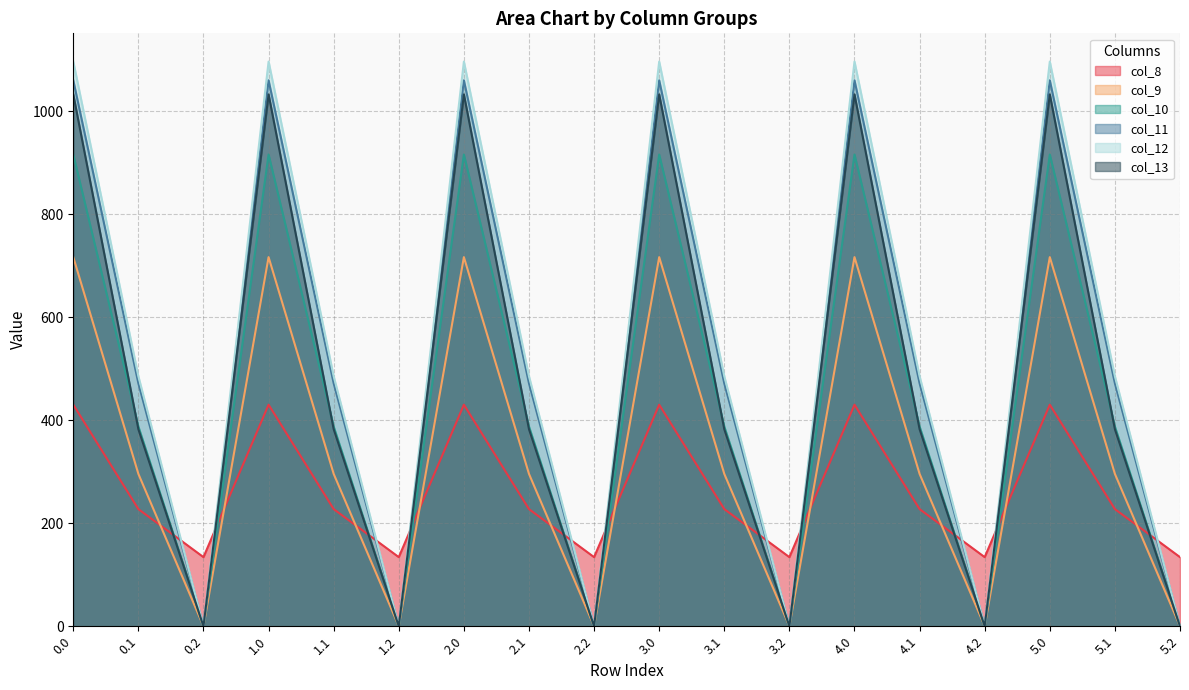

What is the average value of the col_12 series?

527.4